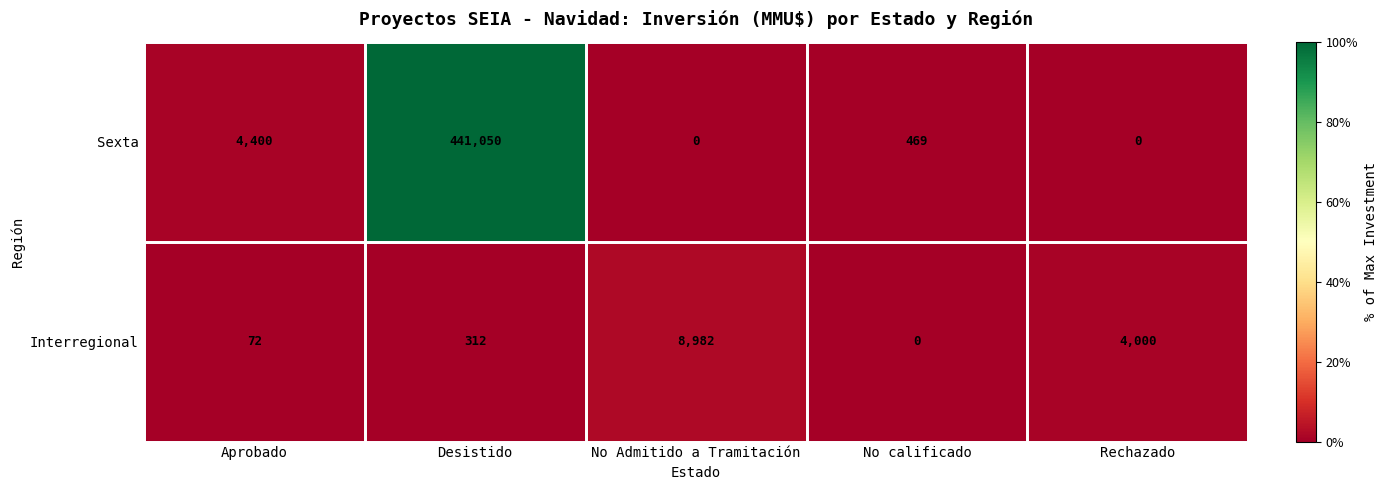

Which series has the largest range (max minus min)?

Sexta